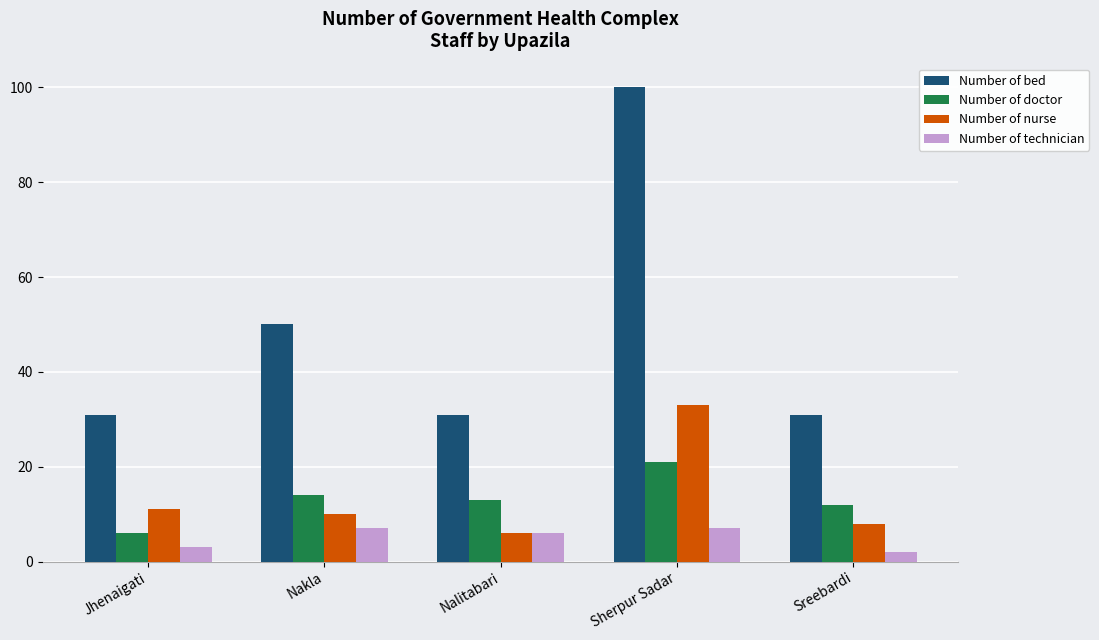

Count the number of categories in the chart.

5